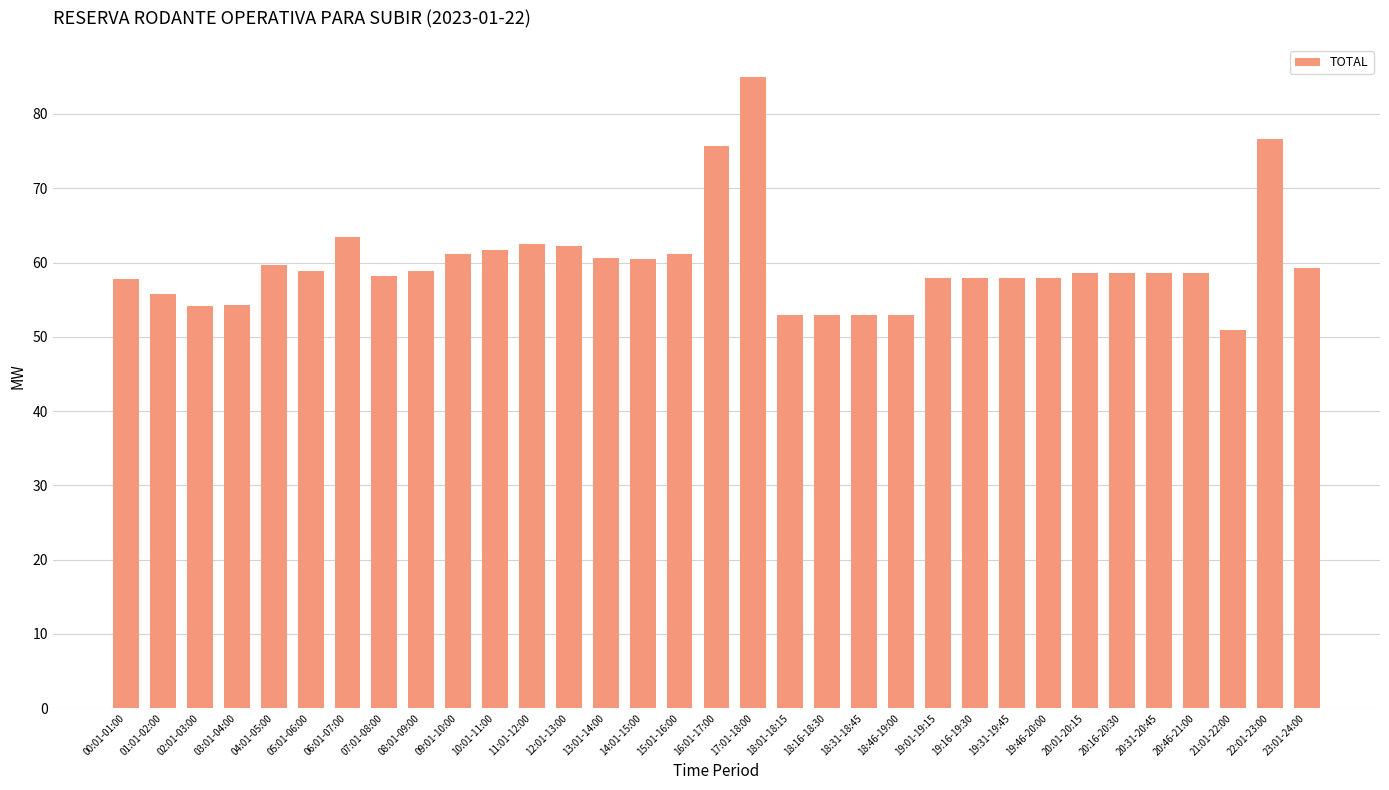

What is the maximum value shown in the chart?

85.0